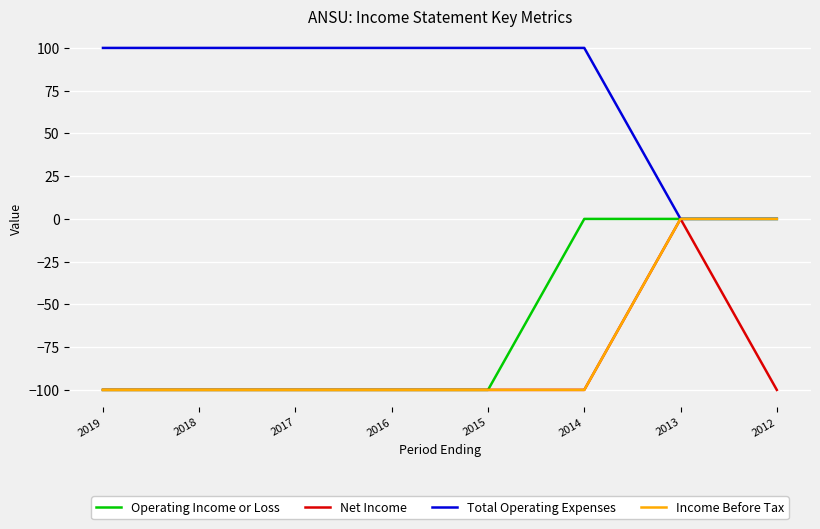

What is the total value across all series at 2016?

-200